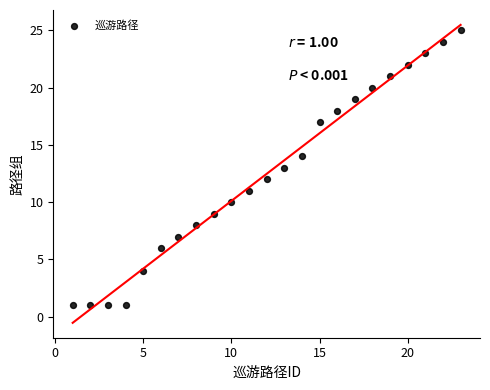

What is the range of X values (max minus min)?

22